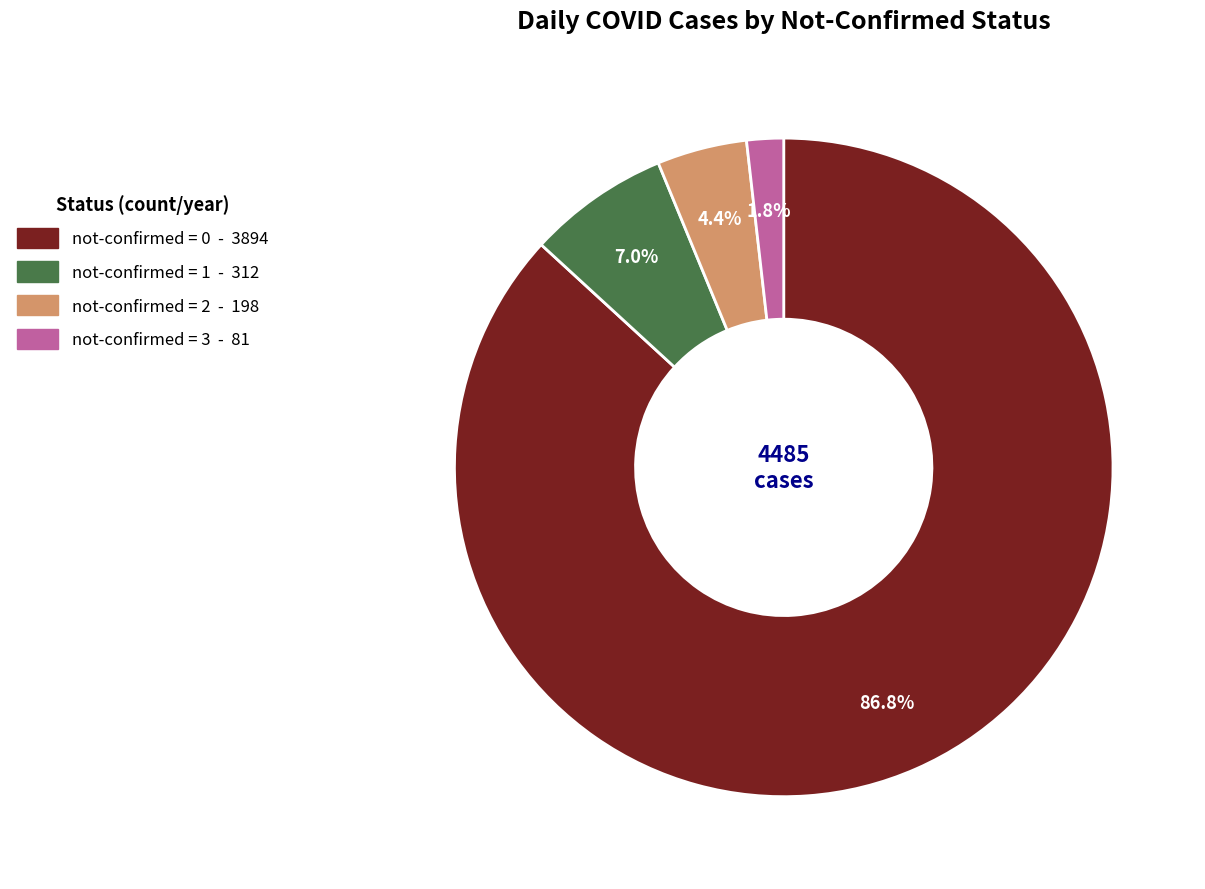

To the nearest percent, what is the difference between the largest and smallest slice percentages?

85%